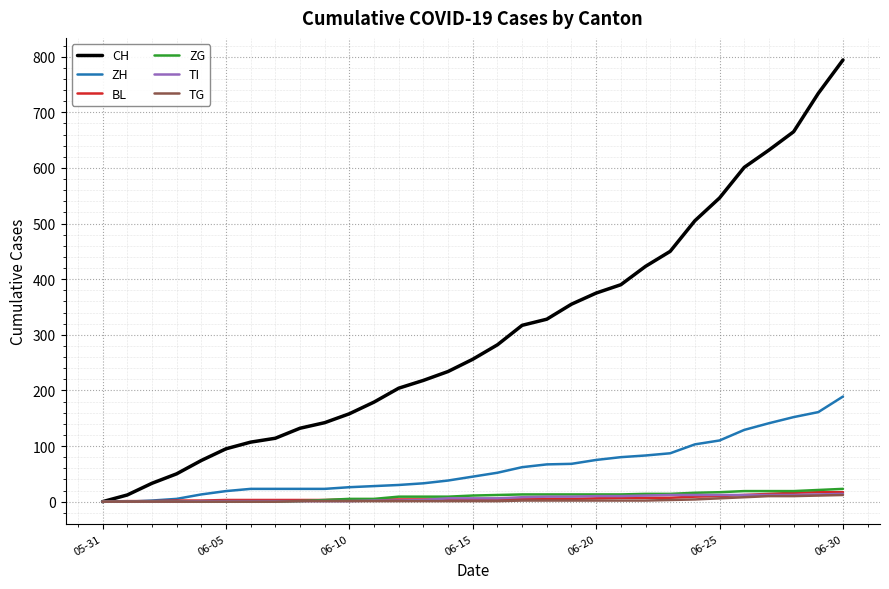

What is the greatest value displayed?

794